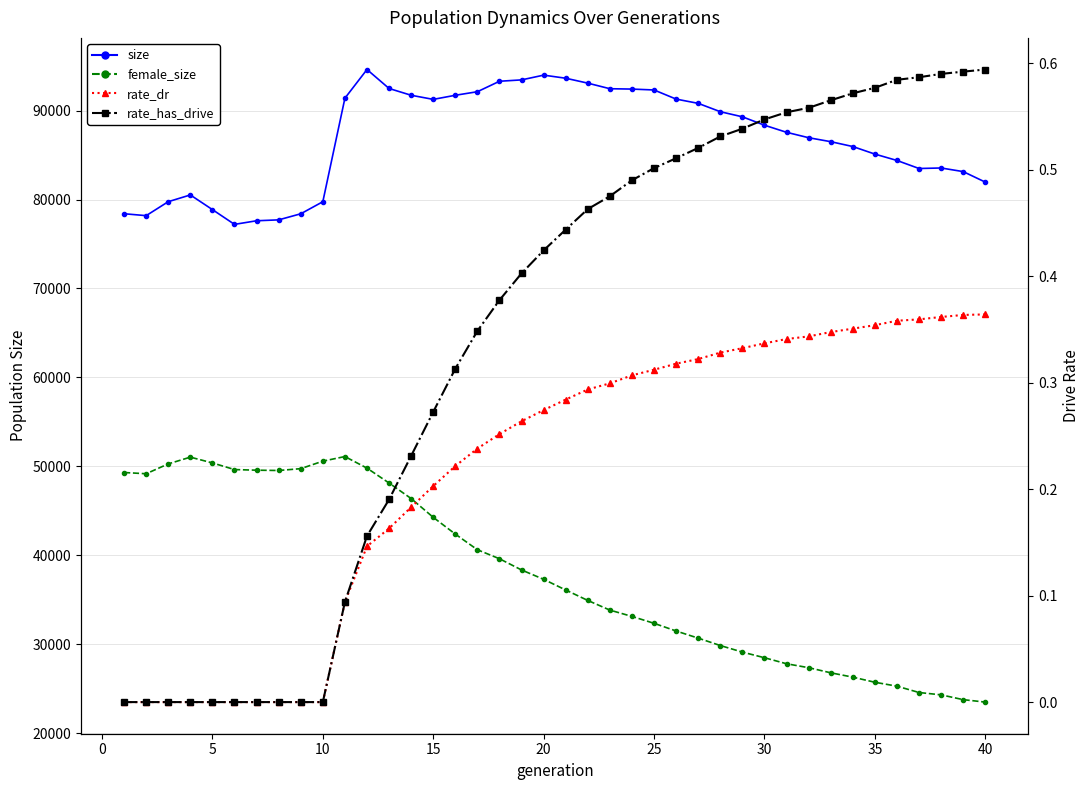

What is the sum of the rate_dr values at 17 and 31?

0.6